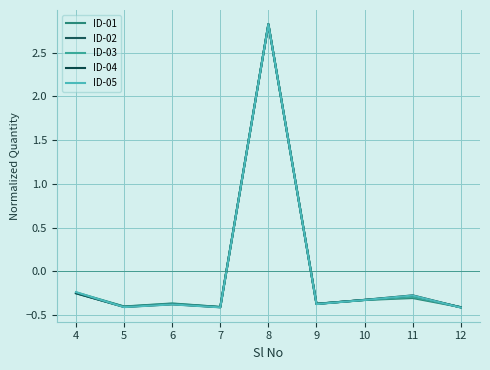

True or false: ID-01 has more than 0 points higher than both neighbors.

True